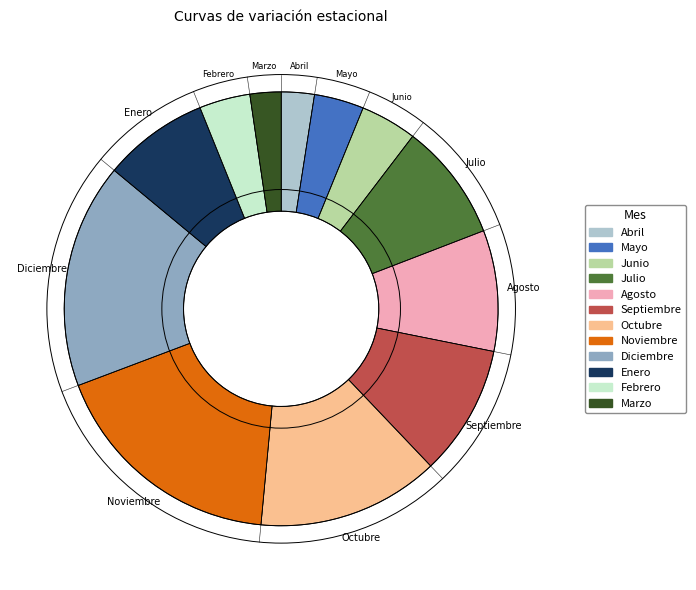

True or false: Febrero accounts for 9% of the total.

False